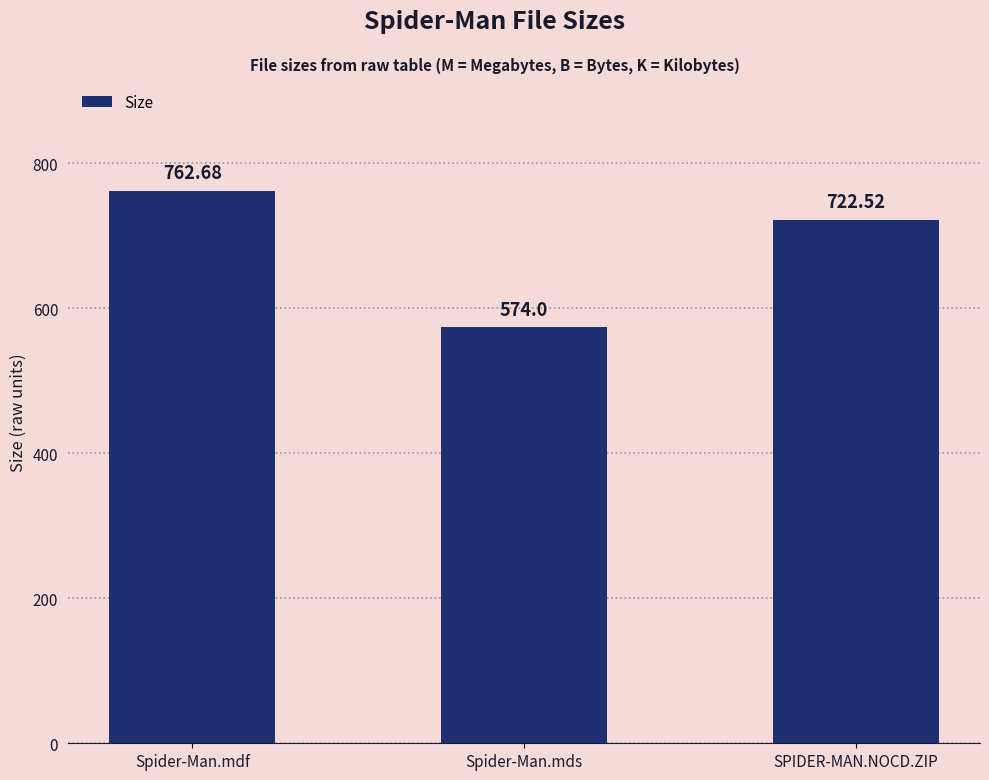

Approximately how many times larger is the value at Spider-Man.mdf compared to SPIDER-MAN.NOCD.ZIP?

1.1